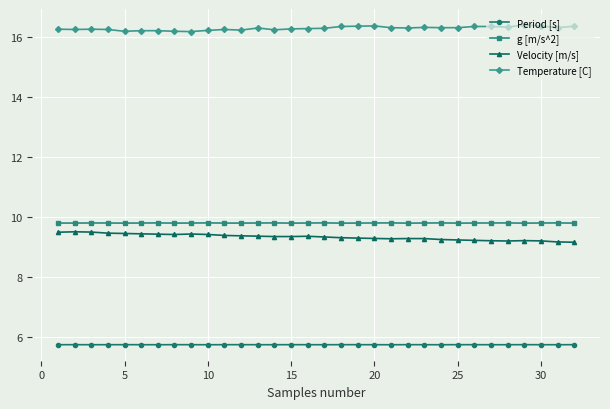

What is the difference between the second highest and second lowest values in the Temperature [C] series?

0.2